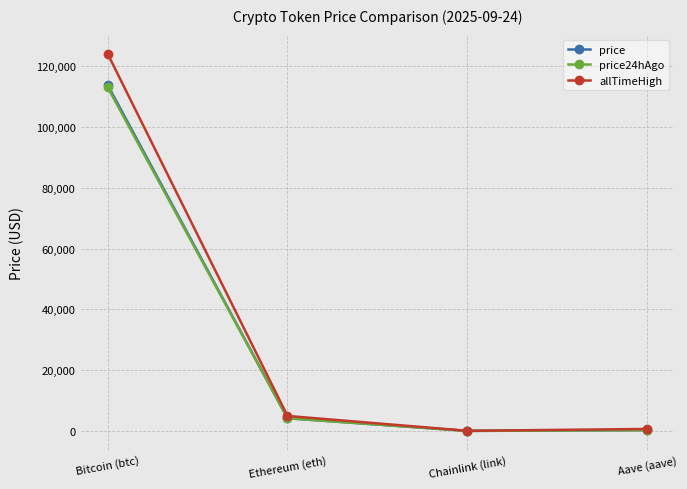

What is the value of the allTimeHigh point at the 4th from the left?

661.7